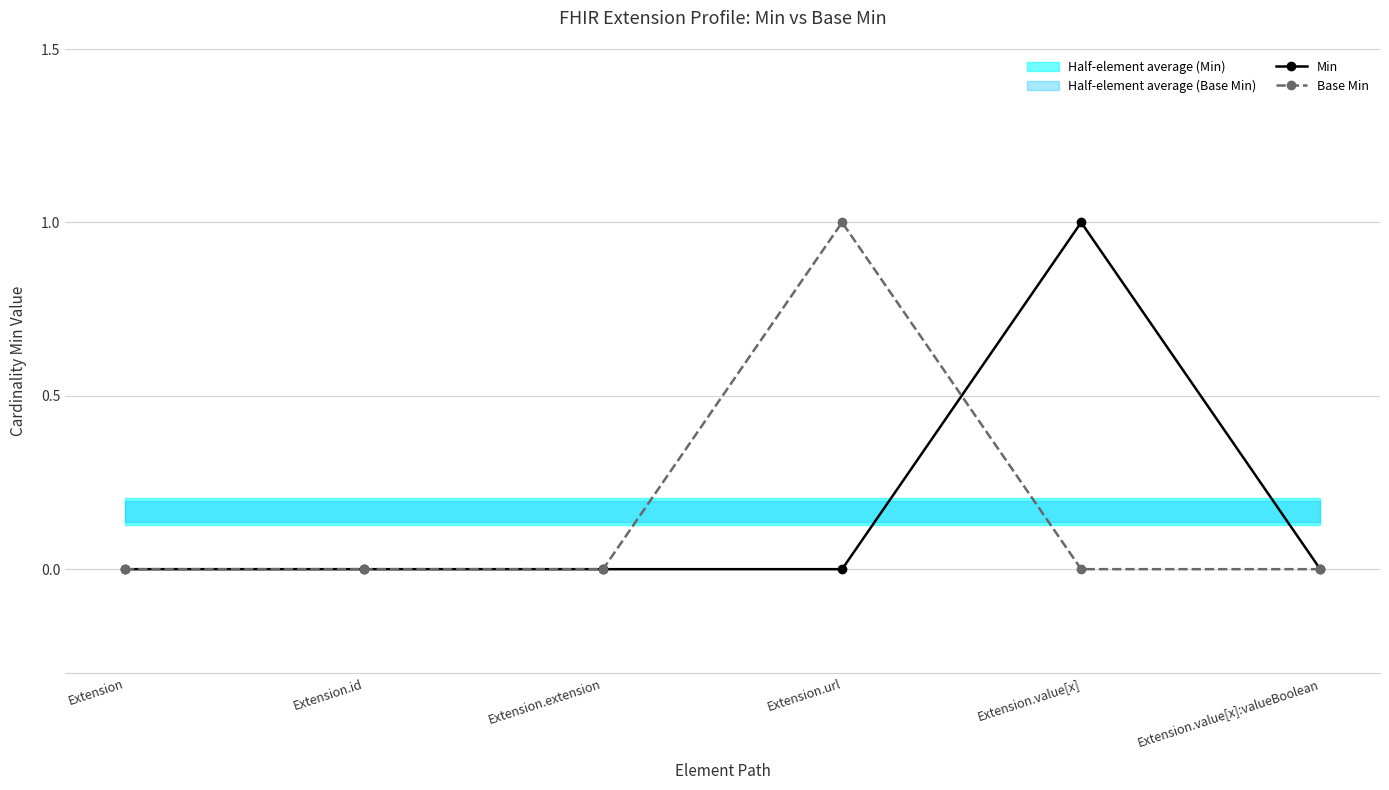

Which label corresponds to the largest value in the chart?

Extension.value[x]